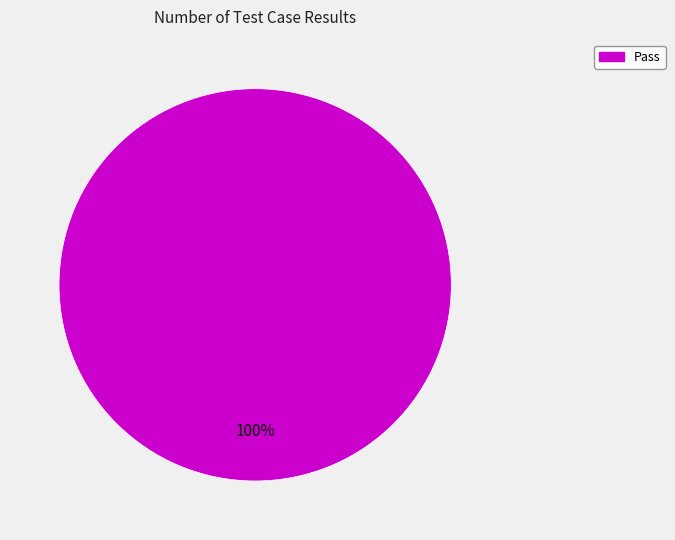

Does any single category account for the majority?

Yes